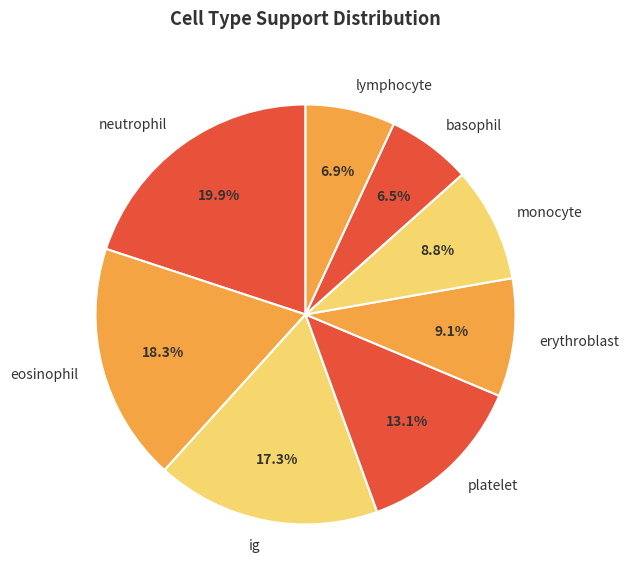

Approximately how many times larger is the value at platelet compared to eosinophil?

0.7